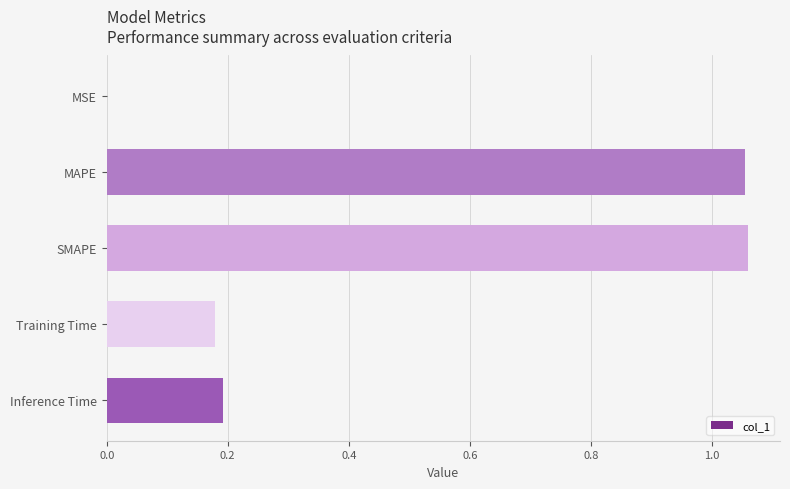

True or false: the data shows 0.2 at Training Time.

True